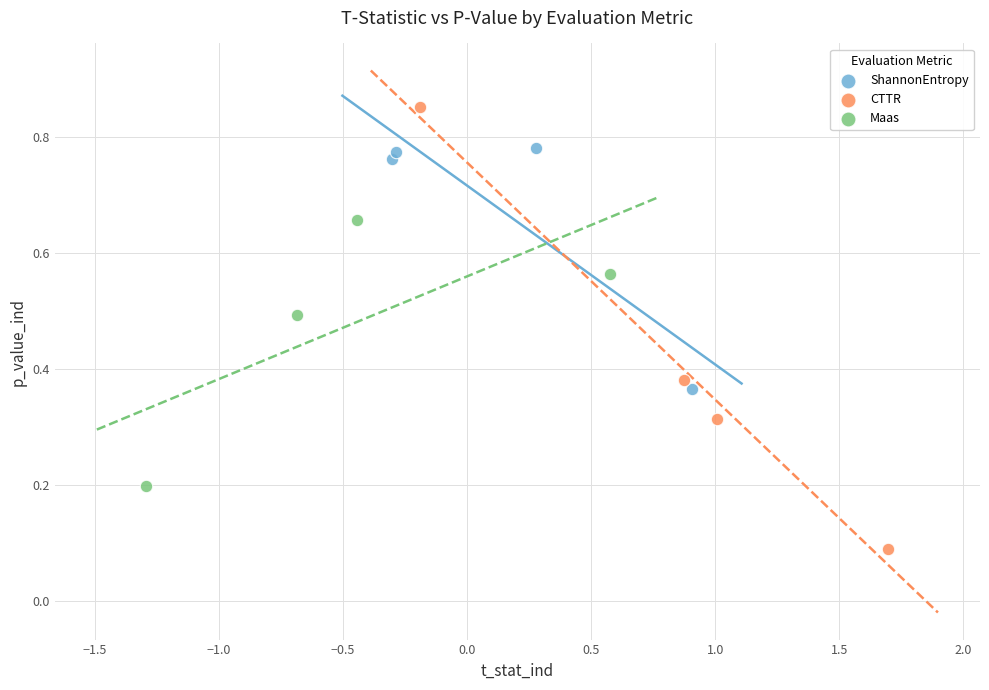

What are all the series names shown in the legend?

ShannonEntropy, CTTR, Maas